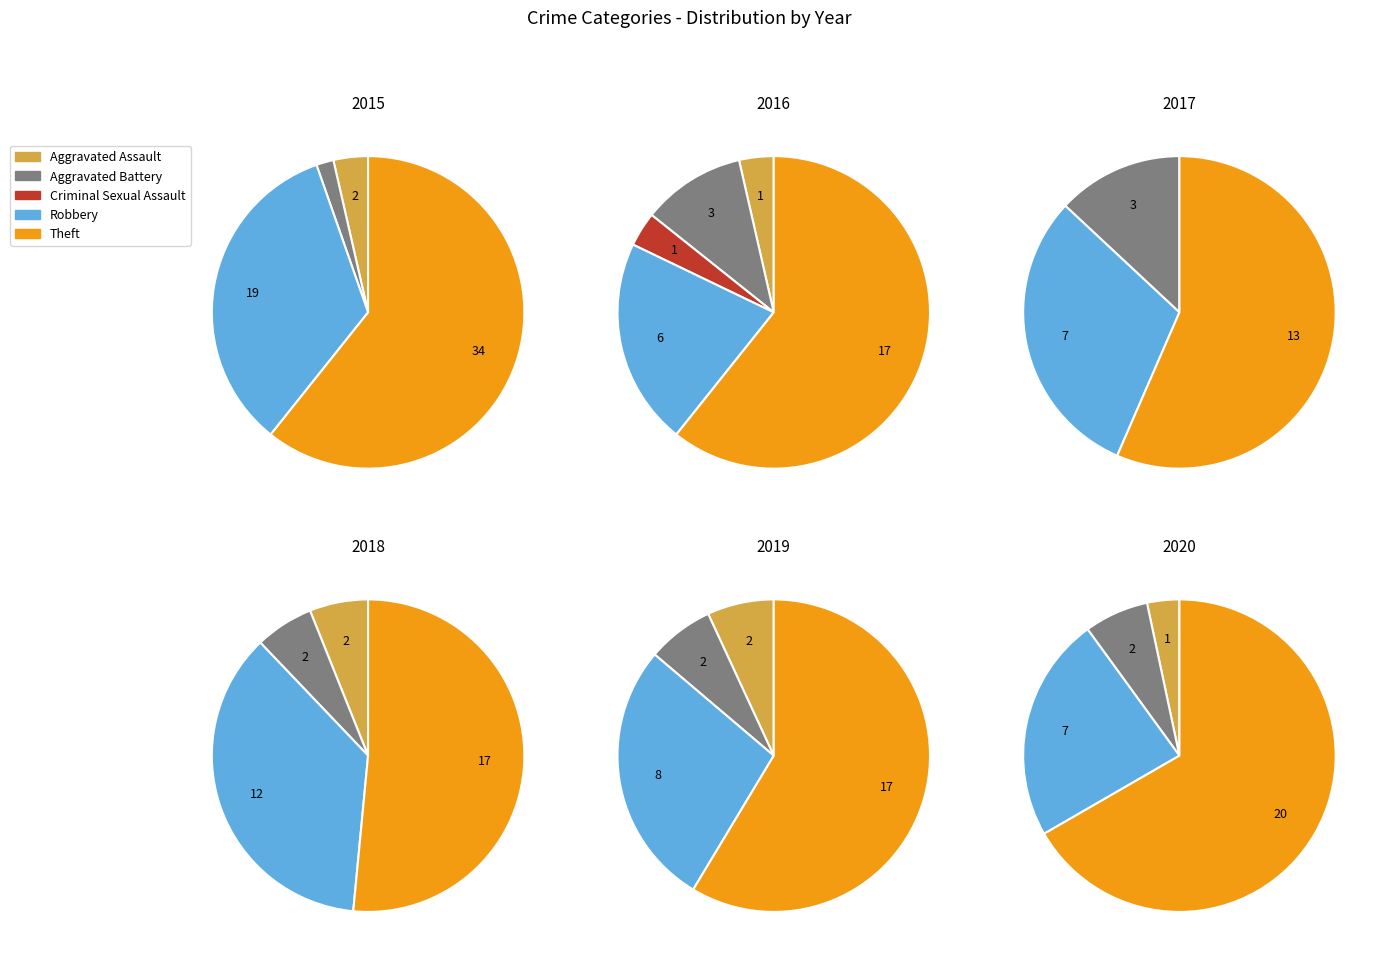

Is it true that Robbery is 30% of the pie?

True